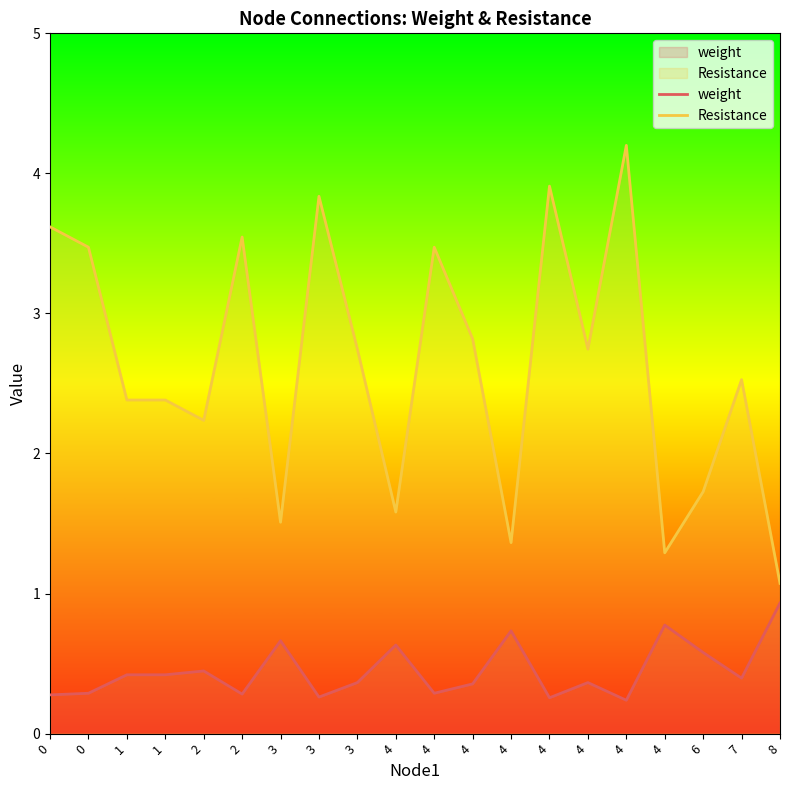

How many lines are shown in the chart?

2